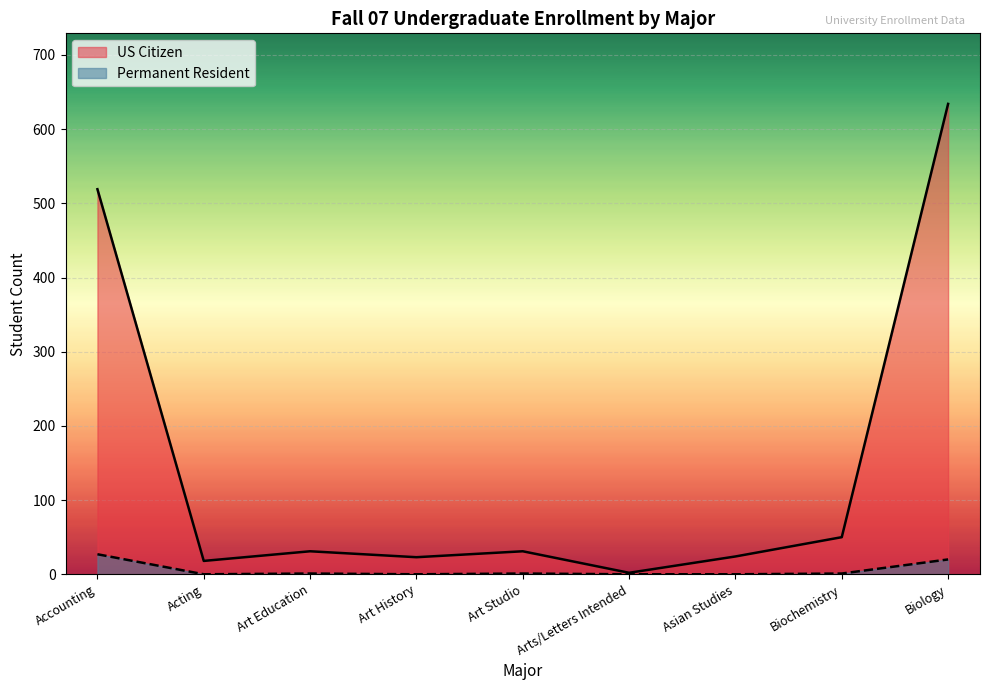

Rank the series by their average value, from lowest to highest.

Permanent Resident, US Citizen